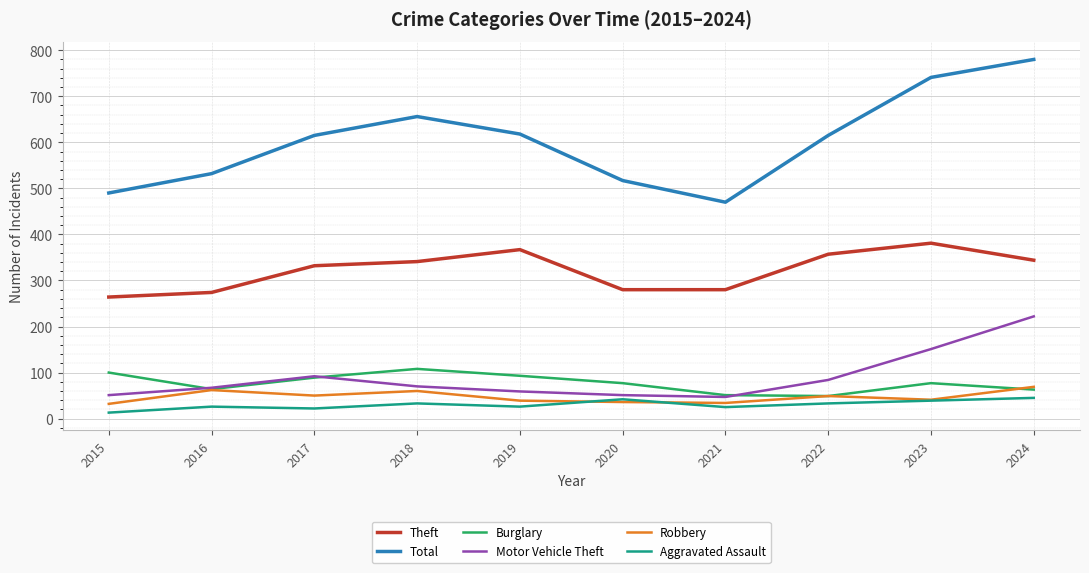

Is it true that Aggravated Assault equals 42 at 2020?

True